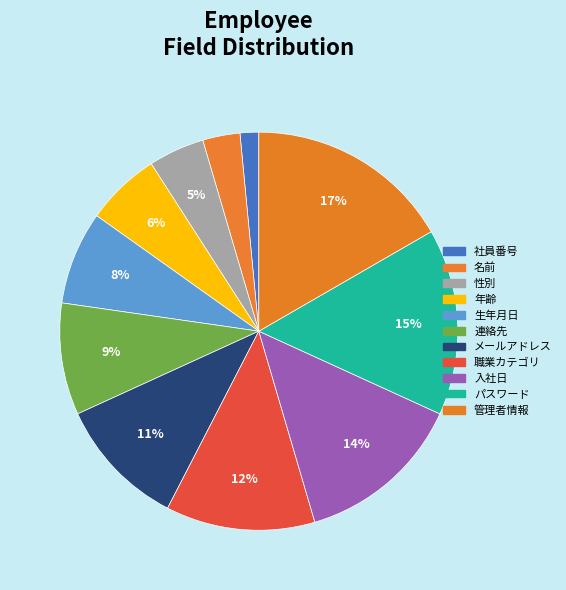

What is the ratio of the value at 性別 to the value at 連絡先?

0.5